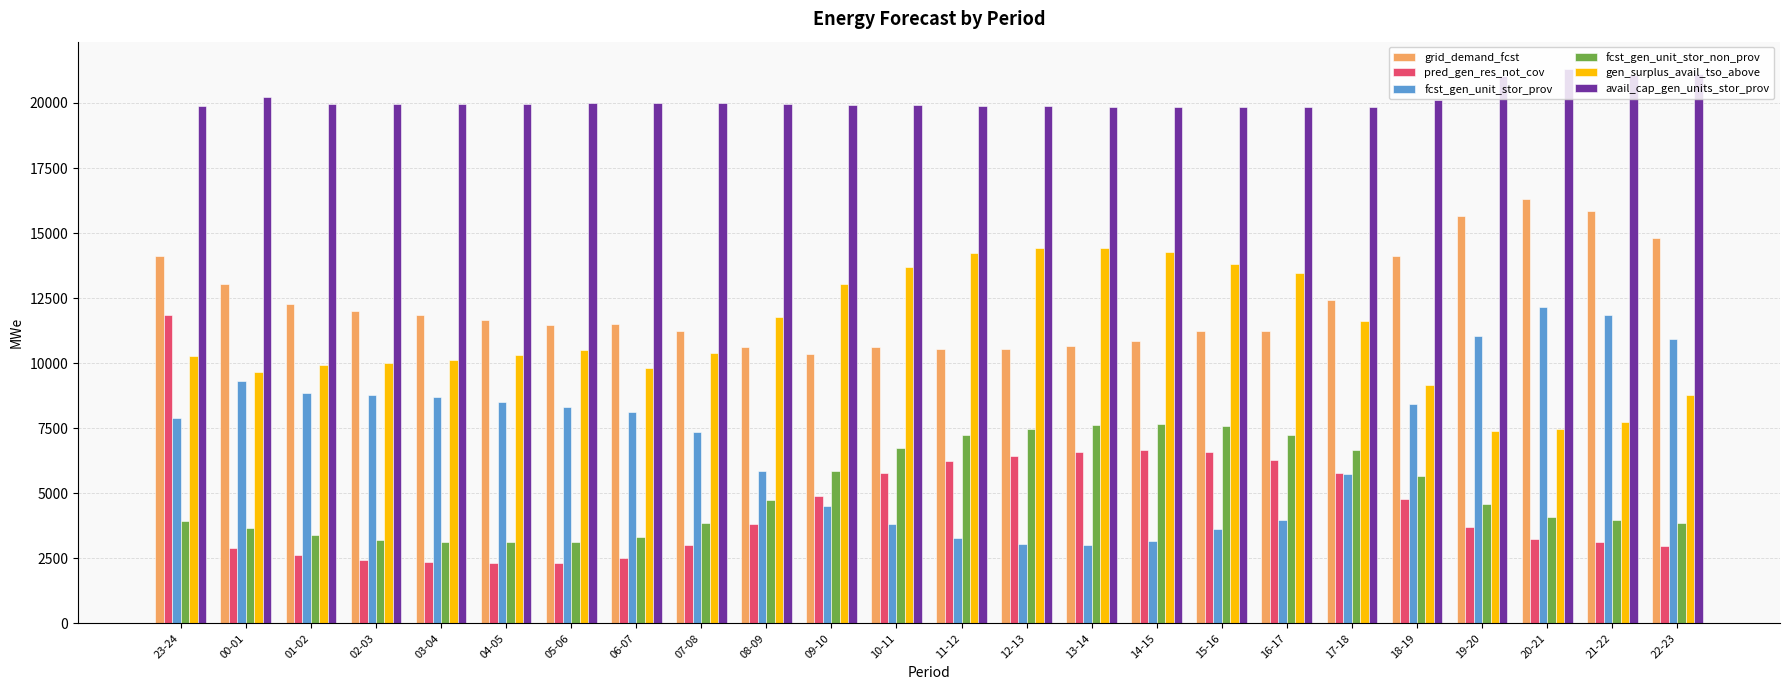

What is the lowest value of the gen_surplus_avail_tso_above series?

7399